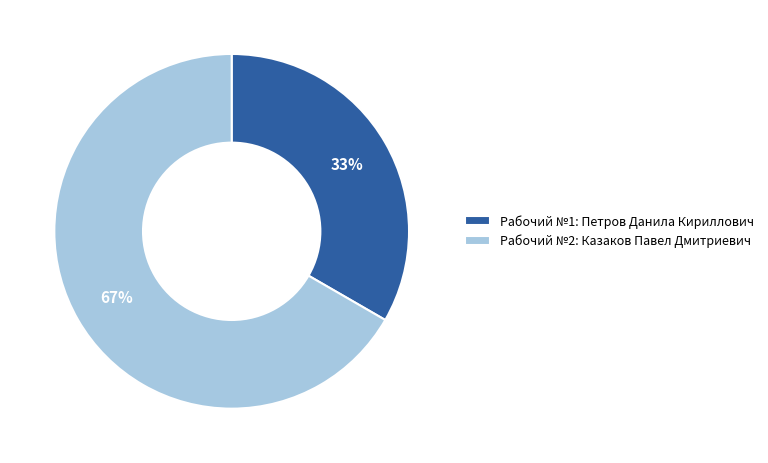

Rank the categories by value from lowest to highest.

Рабочий №1: Петров Данила Кириллович, Рабочий №2: Казаков Павел Дмитриевич